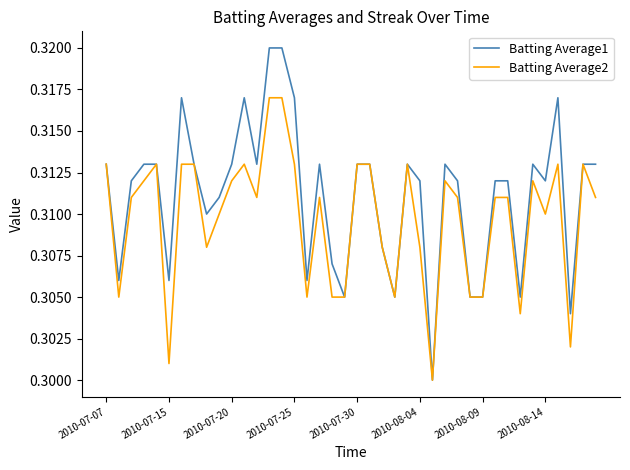

List the series in order of their overall mean, lowest first.

Batting Average2, Batting Average1